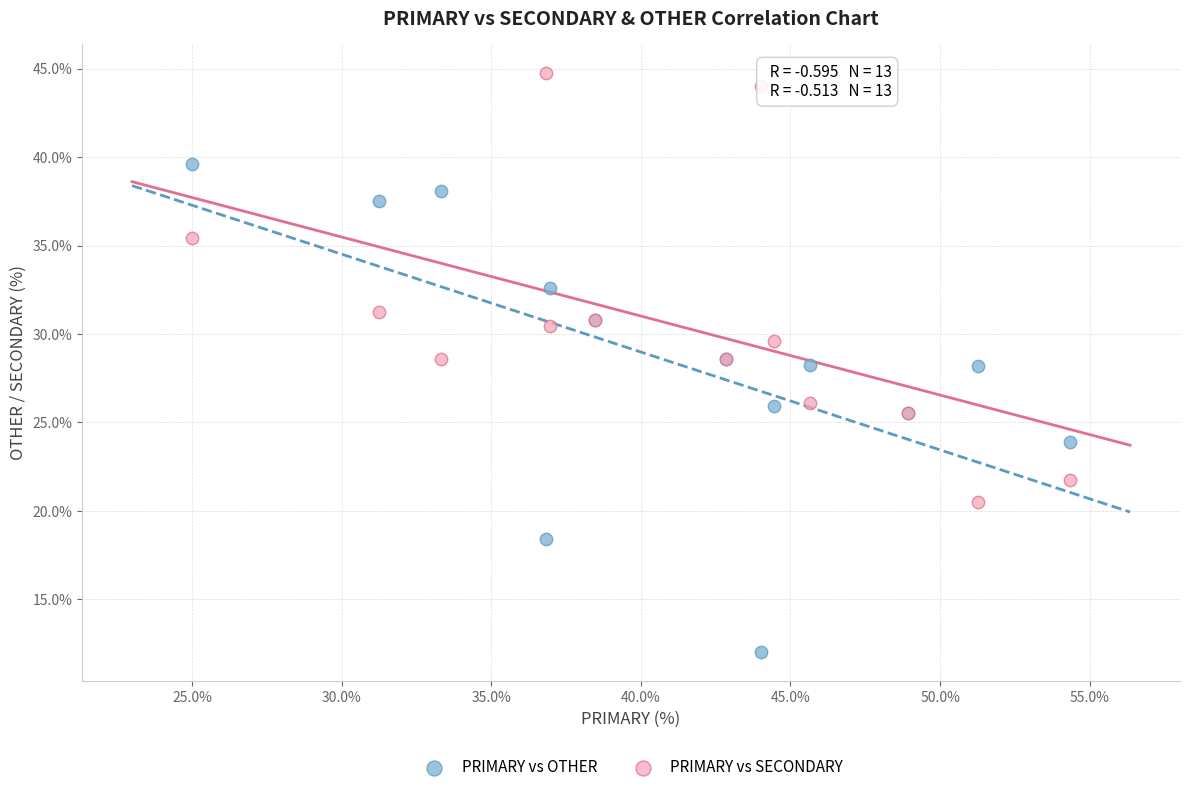

Which series contains the lowest Y value?

PRIMARY vs OTHER